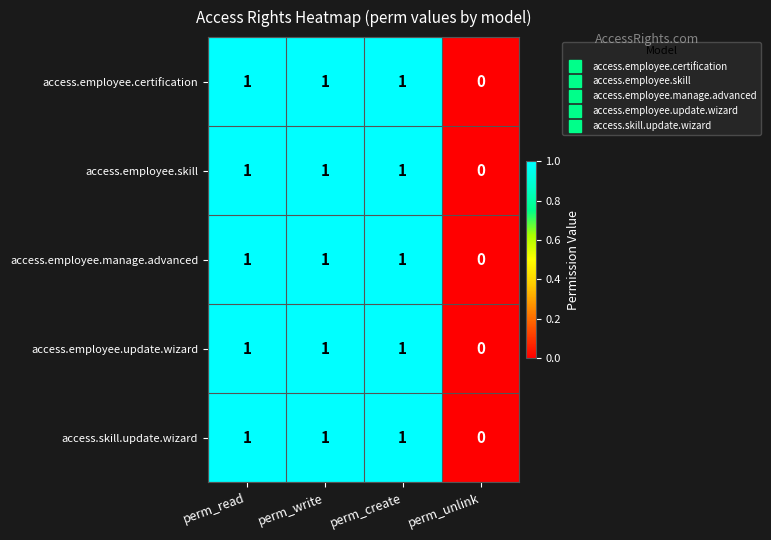

Is the value of access.employee.manage.advanced at perm_unlink greater than the value of access.employee.skill at perm_create?

No